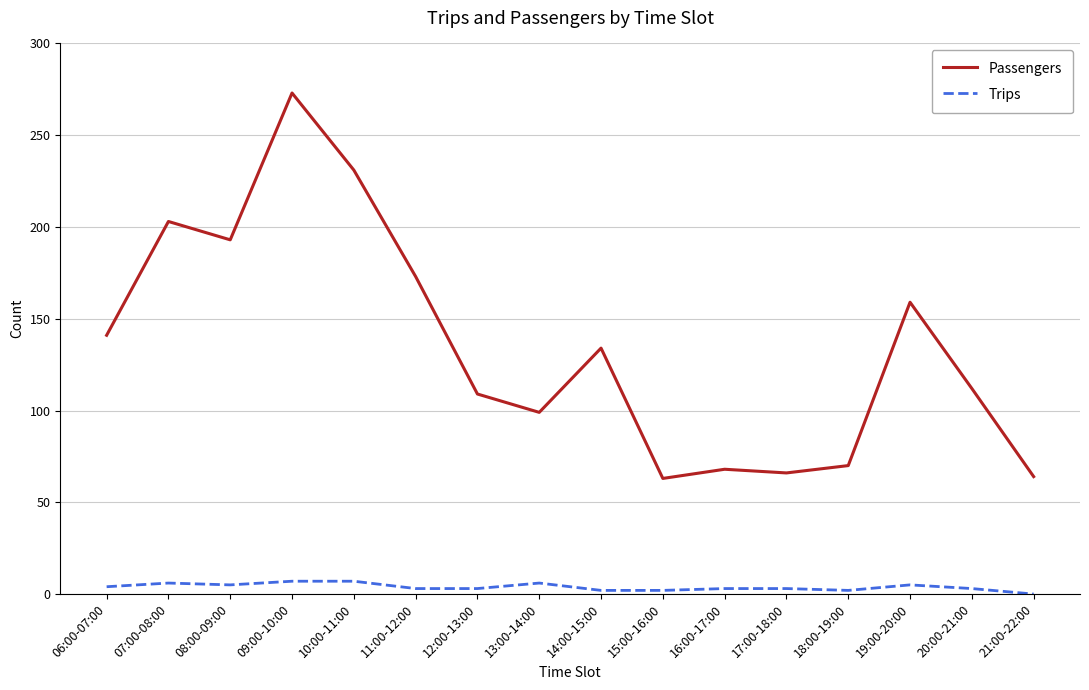

Is it true that Passengers equals 336 at 10:00-11:00?

False